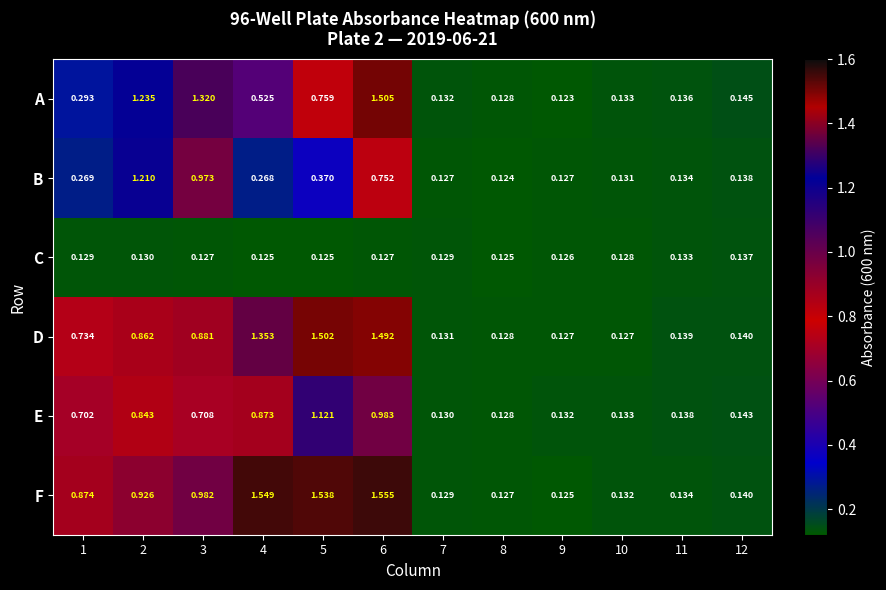

Which series has the largest total across all categories?

F